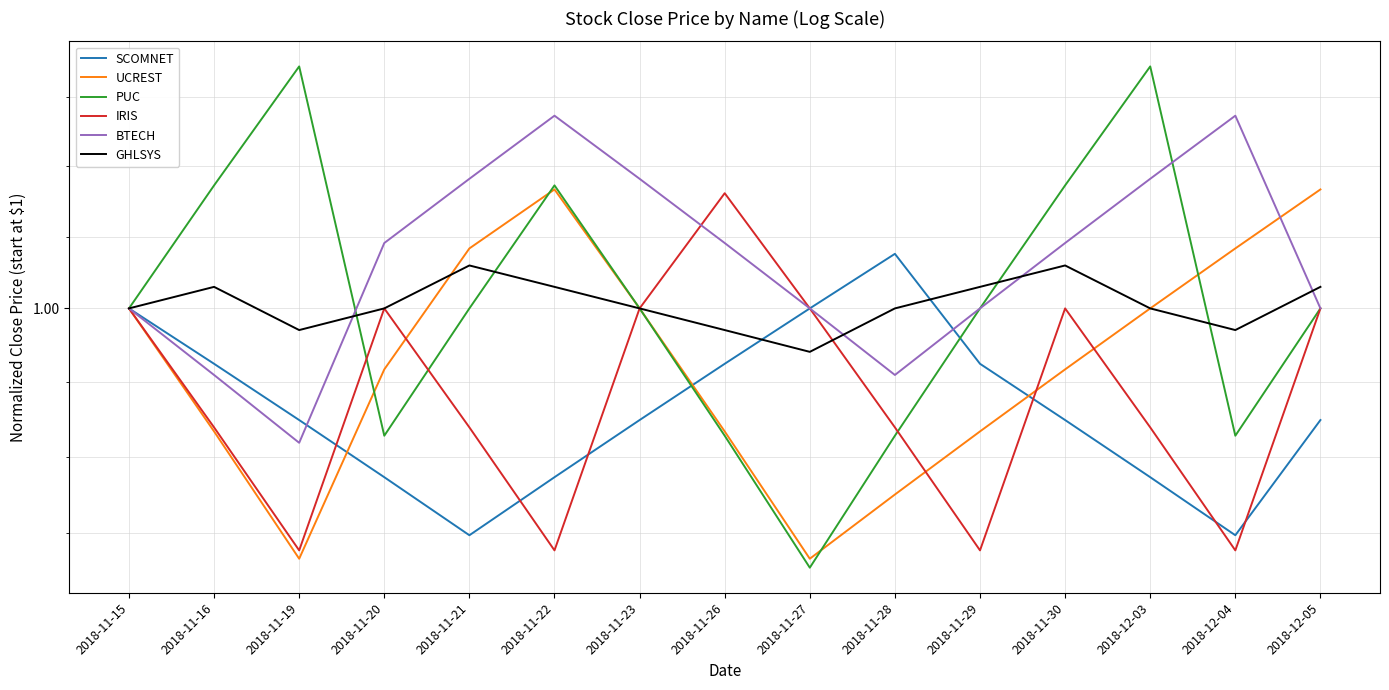

What is the spread (max minus min) of values at 2018-11-23?

0.1